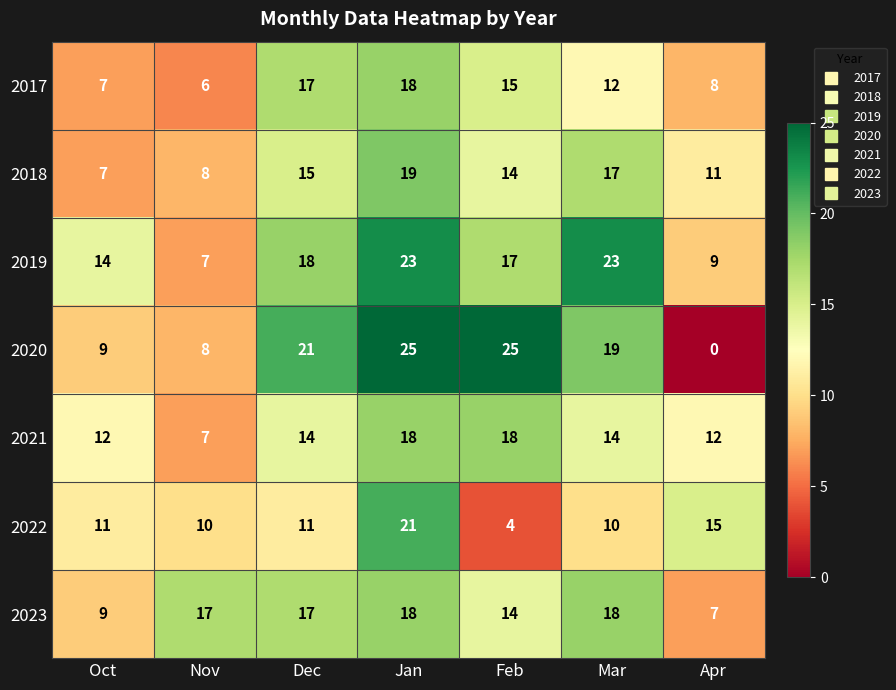

What is the total value across all series at Jan?

142